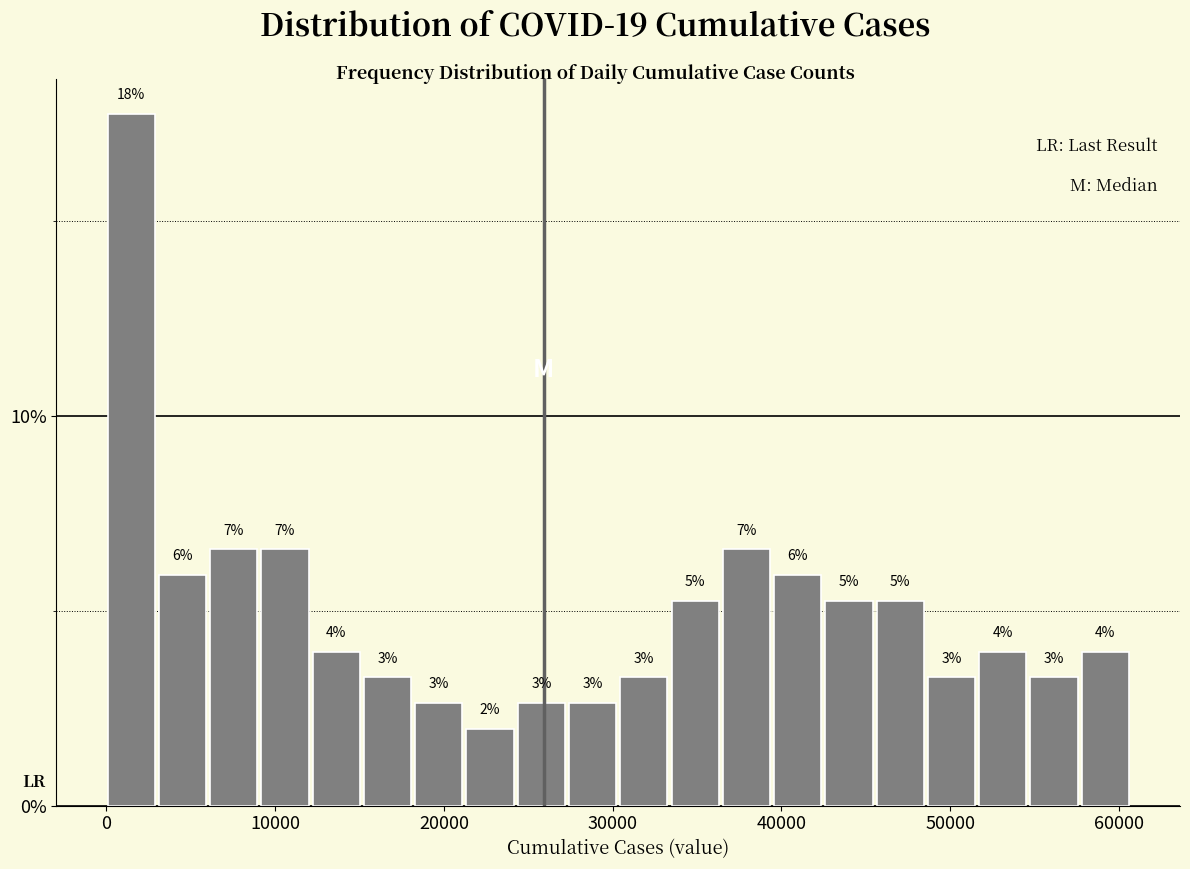

Around what value on the x-axis is the tallest bar? Give the approximate position of its centre, as read against the axis.

1000